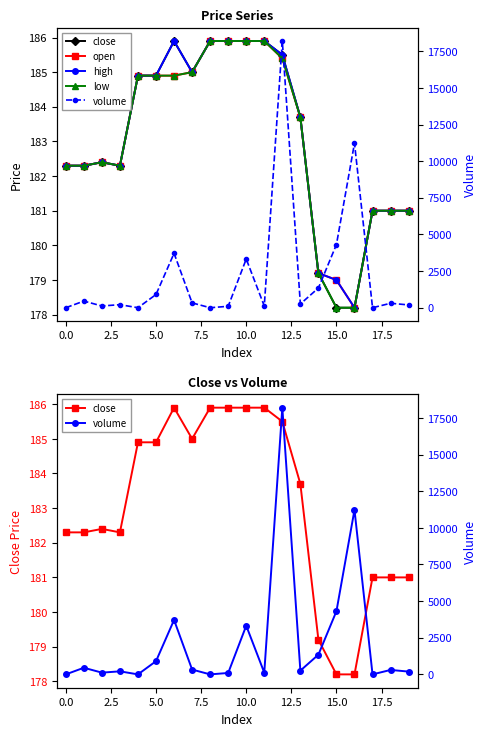

What is the approximate value of open at 0.0?

182.3